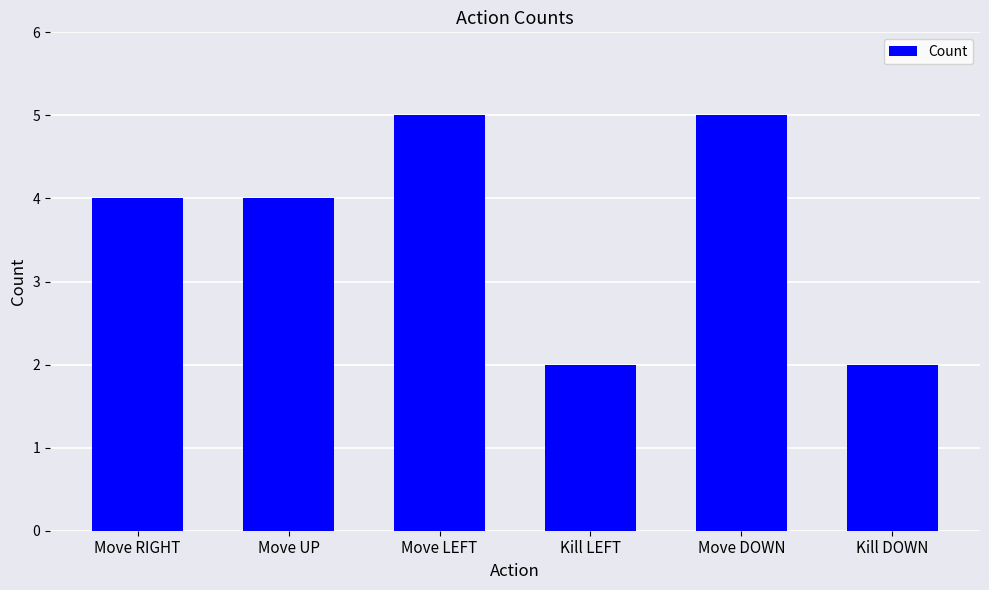

What is the label of the 6th bar from the right?

Move RIGHT